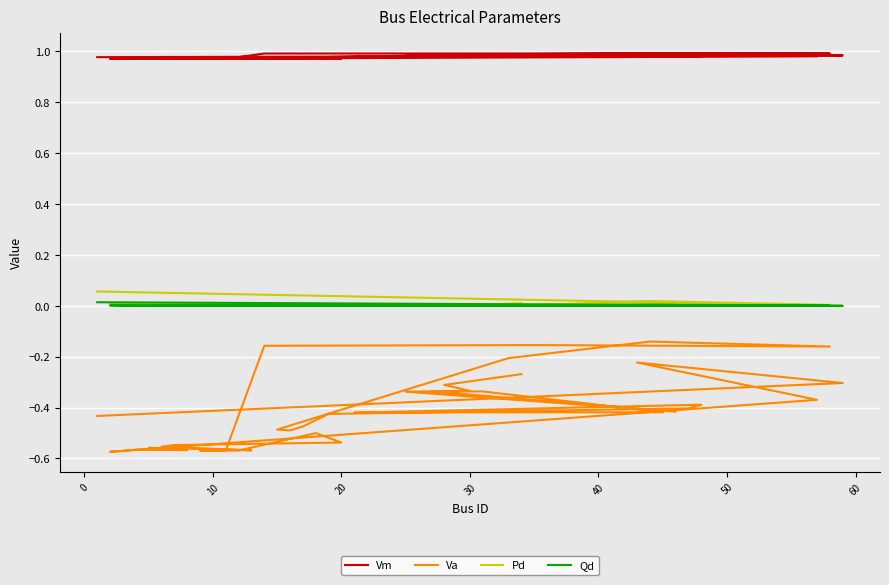

List the series in order of their peak value, highest first.

Vm, Pd, Qd, Va